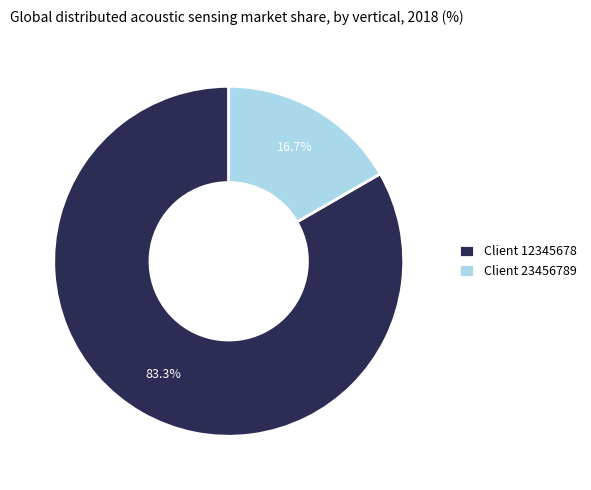

Which slice is the largest?

Client 12345678